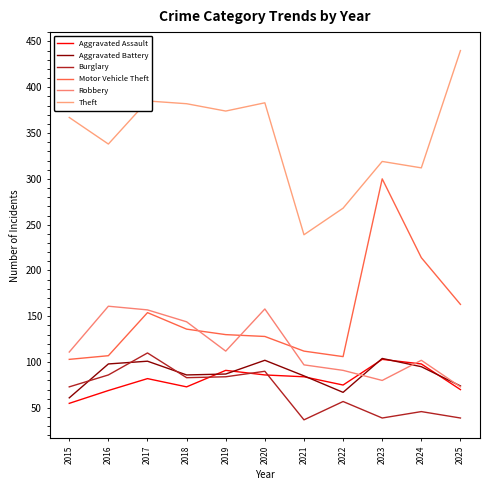

Which series has the largest range (max minus min)?

Theft